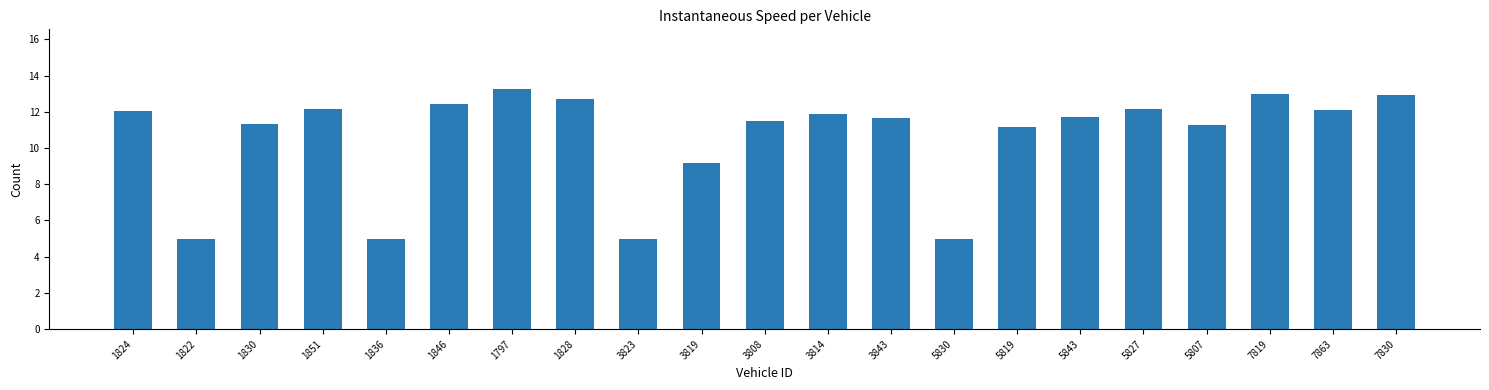

What is the difference between the values at 7863 and 1846?

0.3